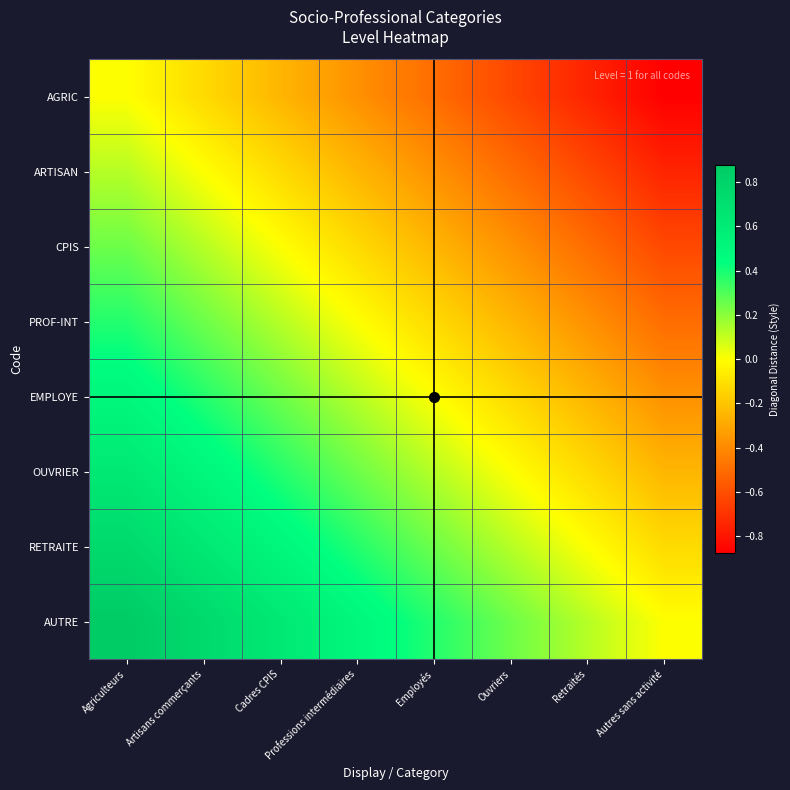

How many series are shown in this chart?

8